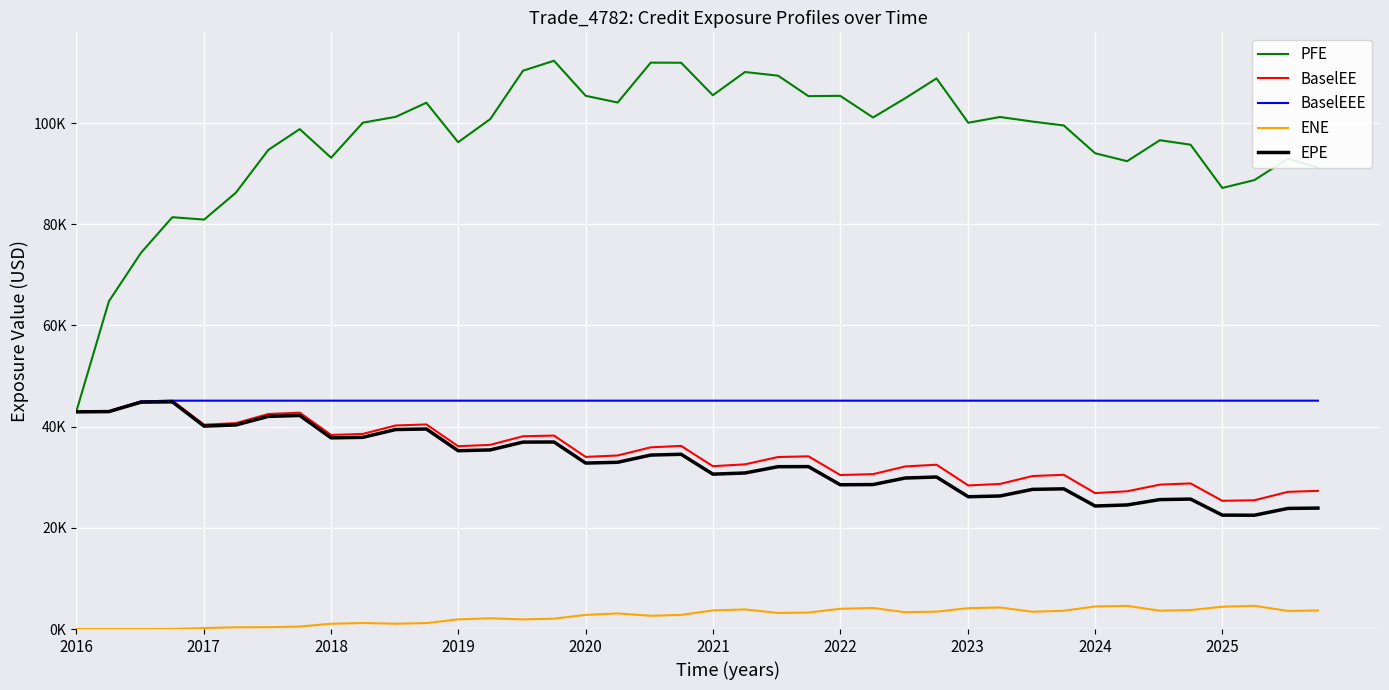

Does the chart have visible grid lines?

Yes